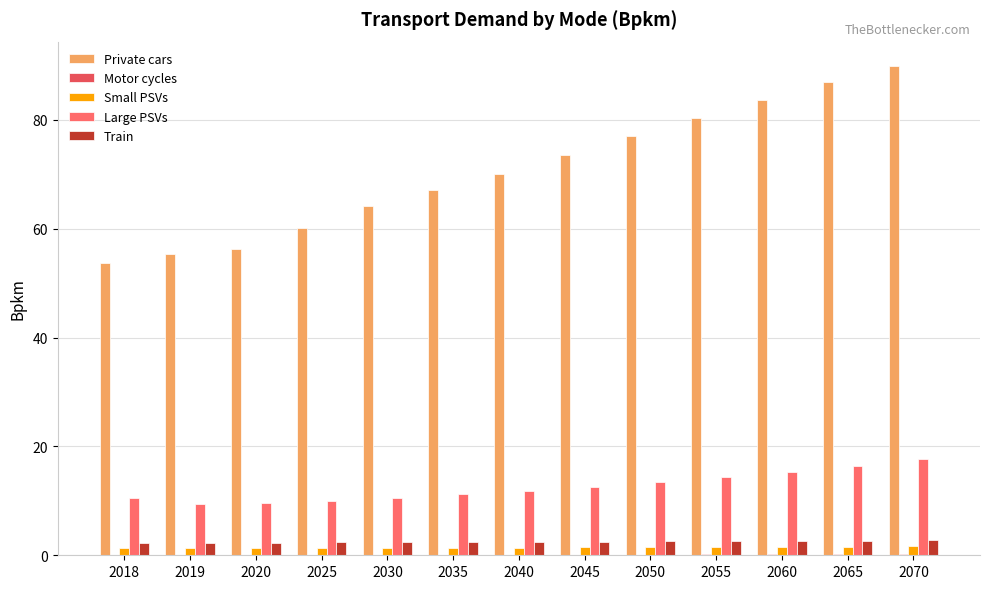

How many data points does each series have?

13